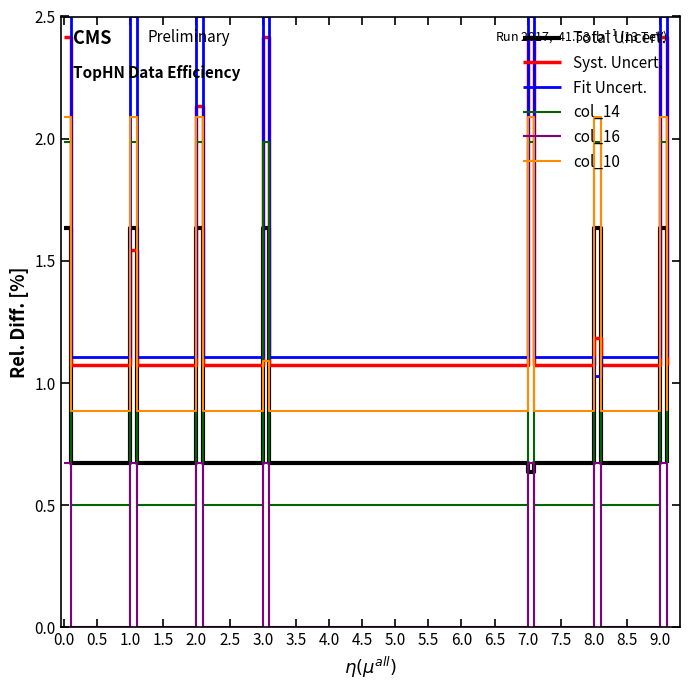

What is the minimum value for col_10?

0.9